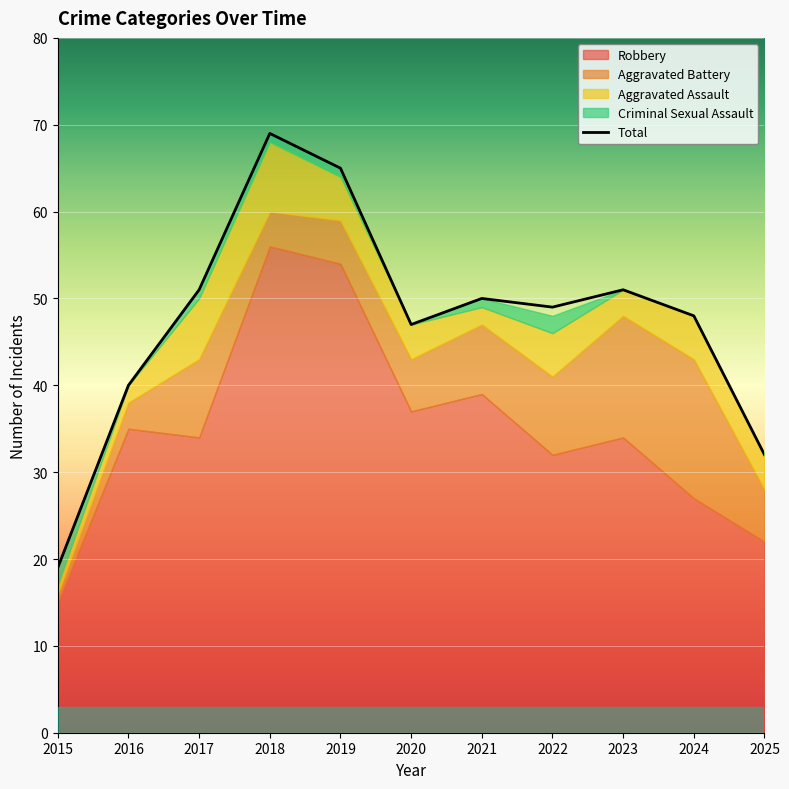

How many distinct data groups are displayed?

5